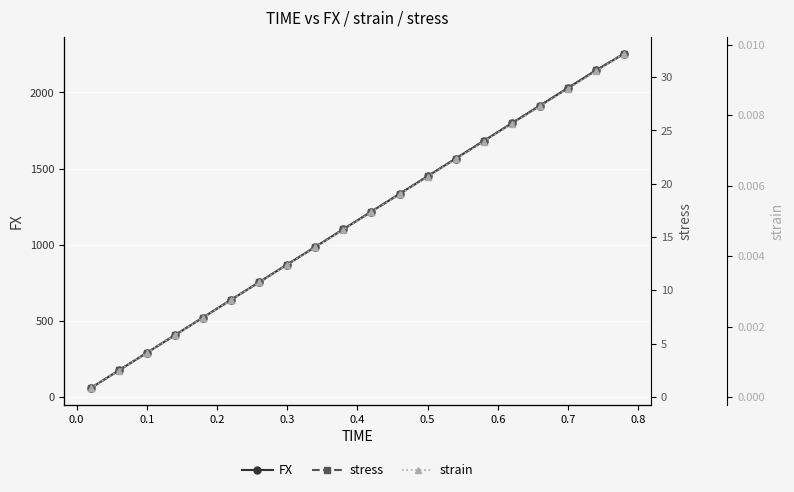

True or false: FX has more than 0 points higher than both neighbors.

False